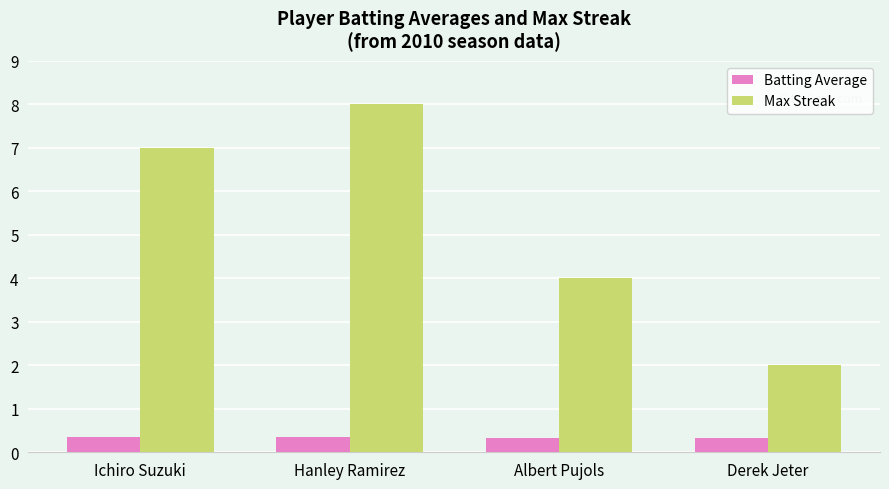

How many series are shown in this chart?

2